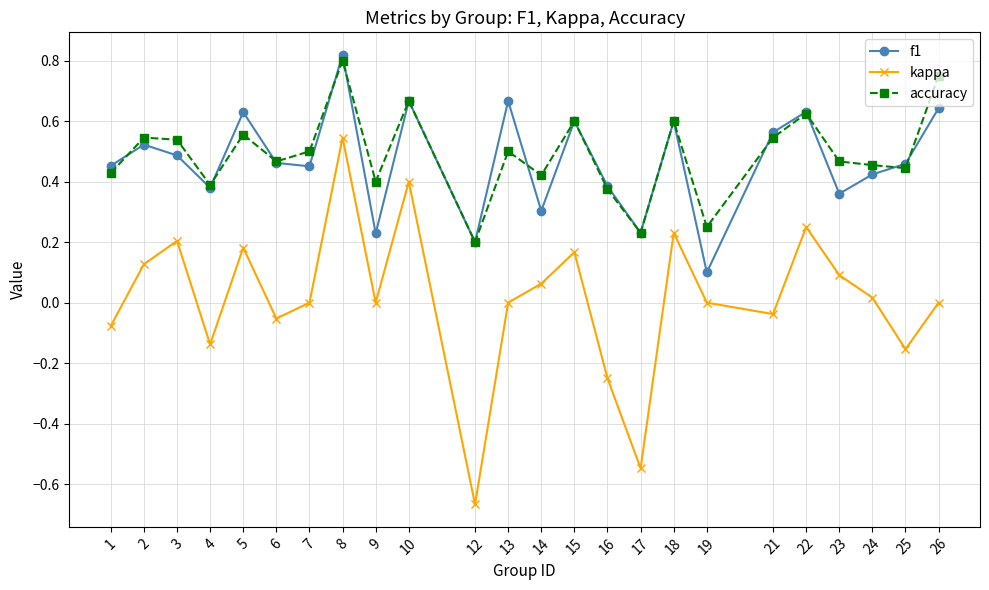

Which series has the largest total across all categories?

accuracy